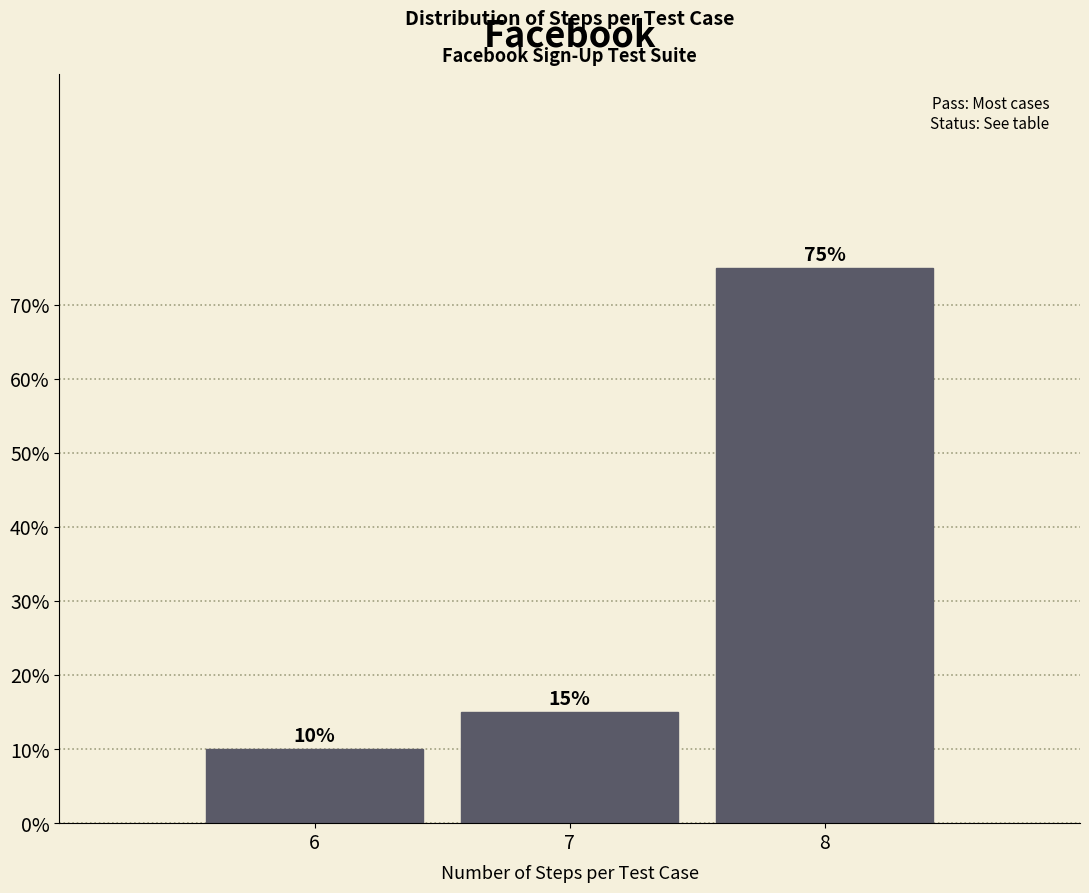

Which range on the x-axis has the tallest bar?

7.5 to 8.5